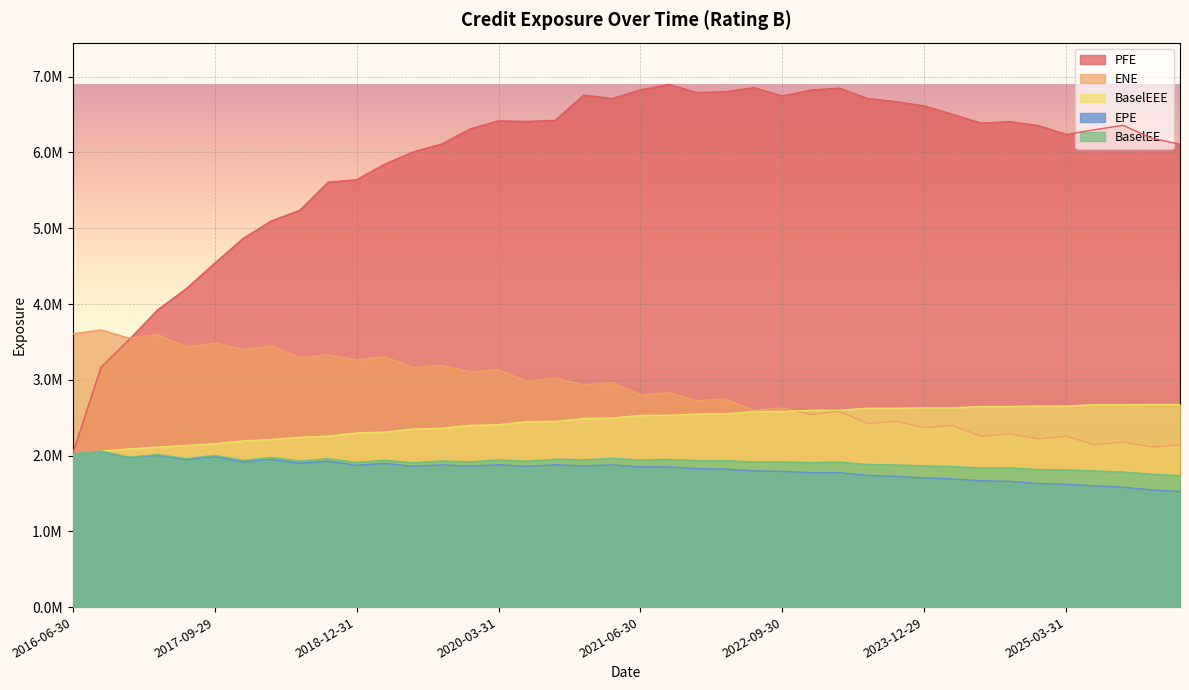

What is the difference between the maximum and second lowest values in the BaselEEE series?

614134.9